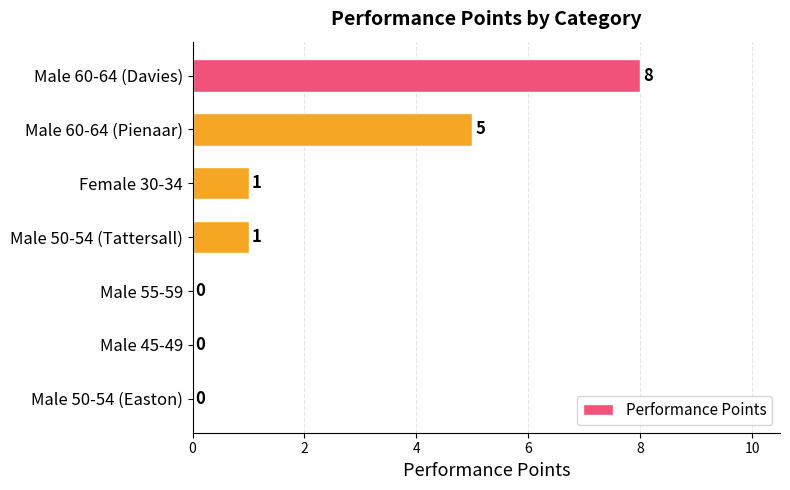

Reading bottom to top, transcribe all the data shown in this chart.

Male 50-54 (Easton)=0	Male 45-49=0	Male 55-59=0	Male 50-54 (Tattersall)=1	Female 30-34=1	Male 60-64 (Pienaar)=5	Male 60-64 (Davies)=8